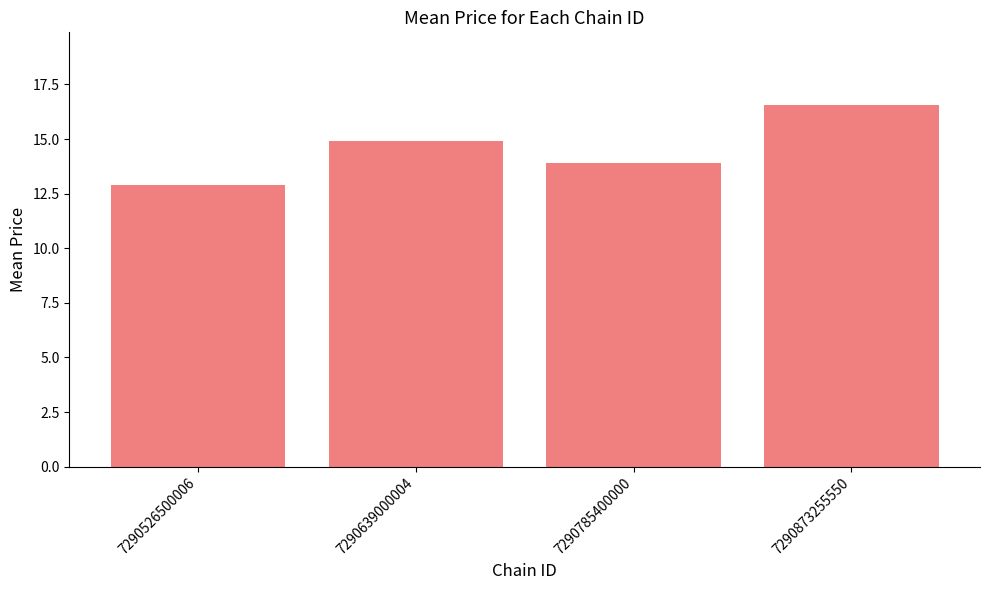

Are the bars grouped side by side (vs. stacked)?

No